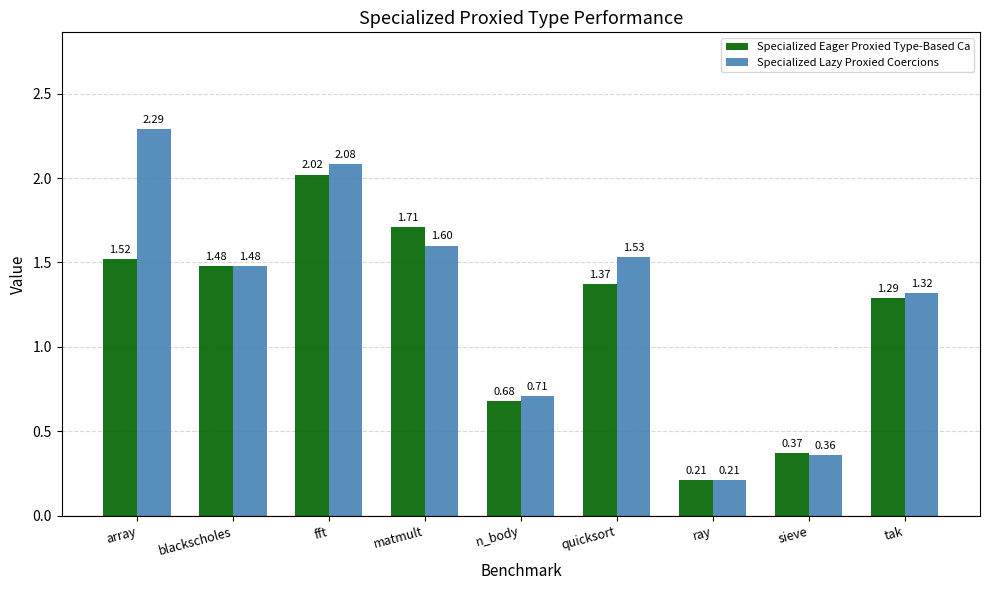

Count the number of data series in this chart.

2